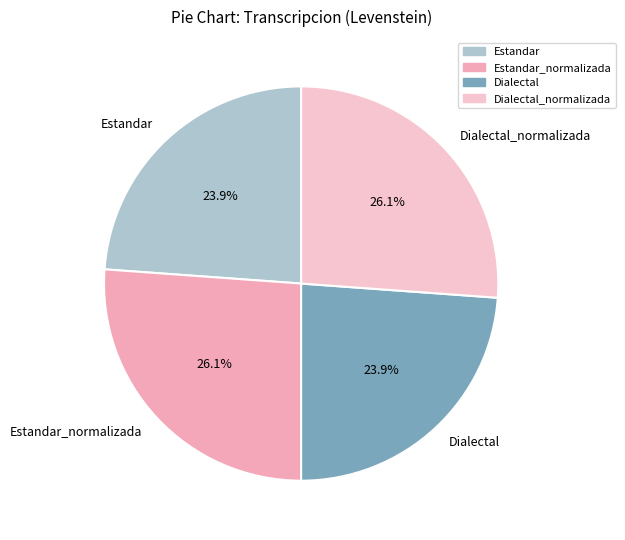

To the nearest percent, what portion does Dialectal represent?

24%